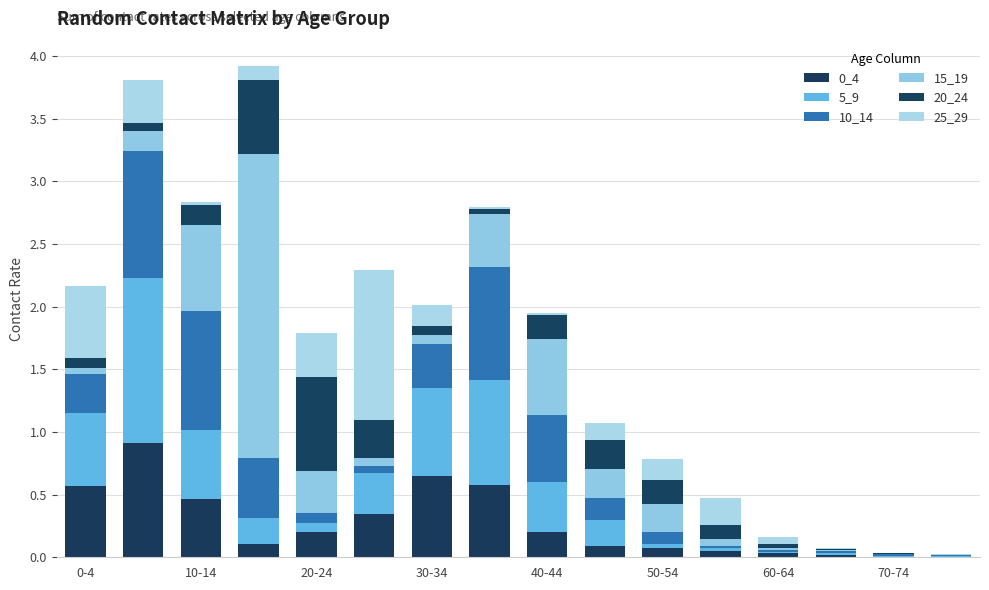

What is the average value of the 20_24 series?

0.2